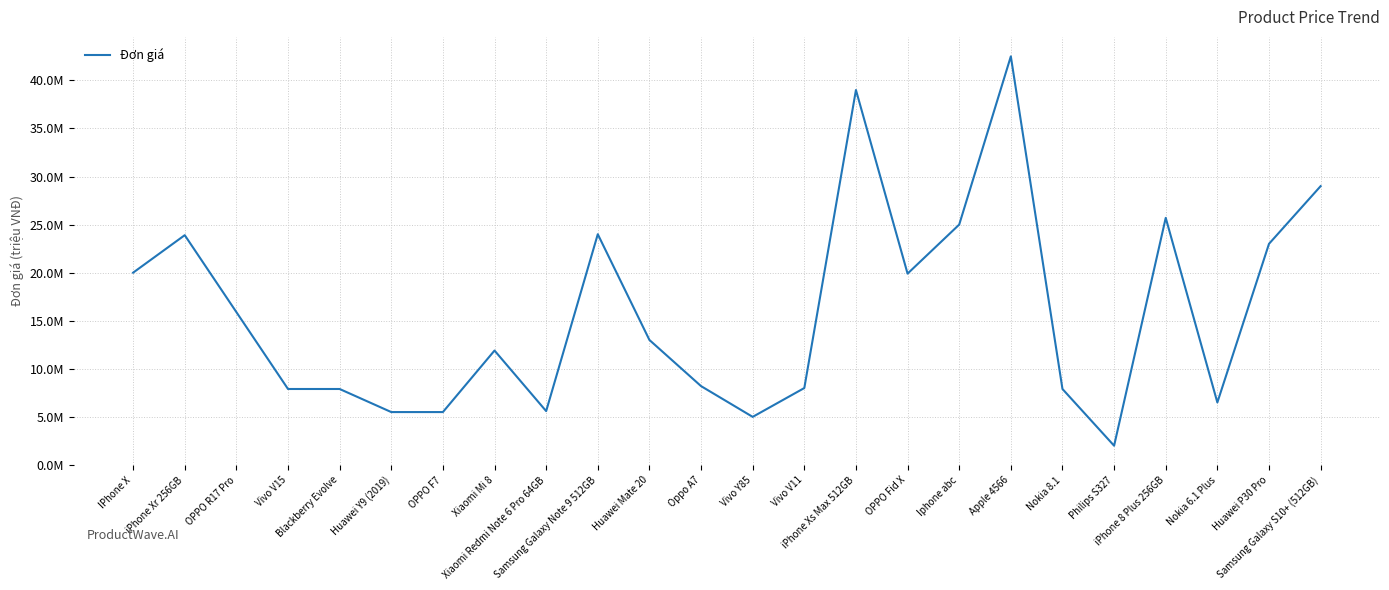

What is the ratio of the value at OPPO R17 Pro to the value at Huawei Y9 (2019)?

2.9